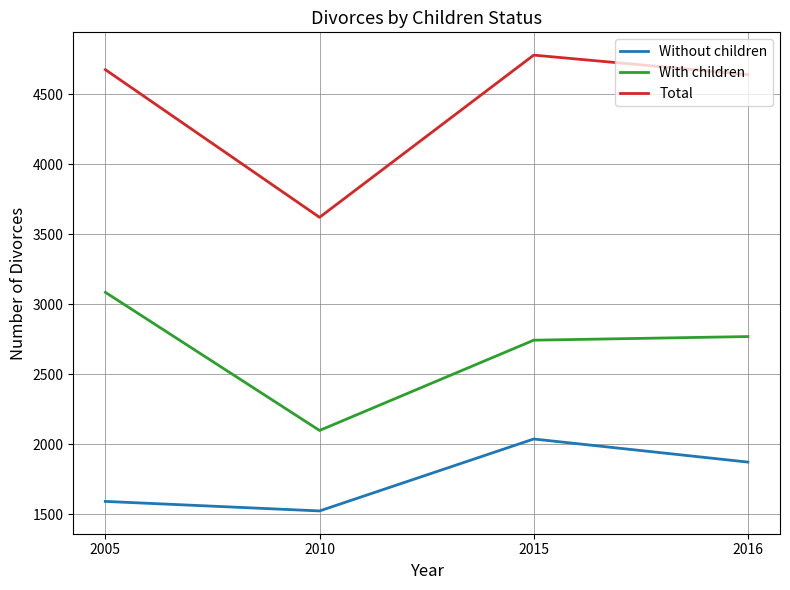

What is the sum of the With children values at 2010 and 2015?

4841